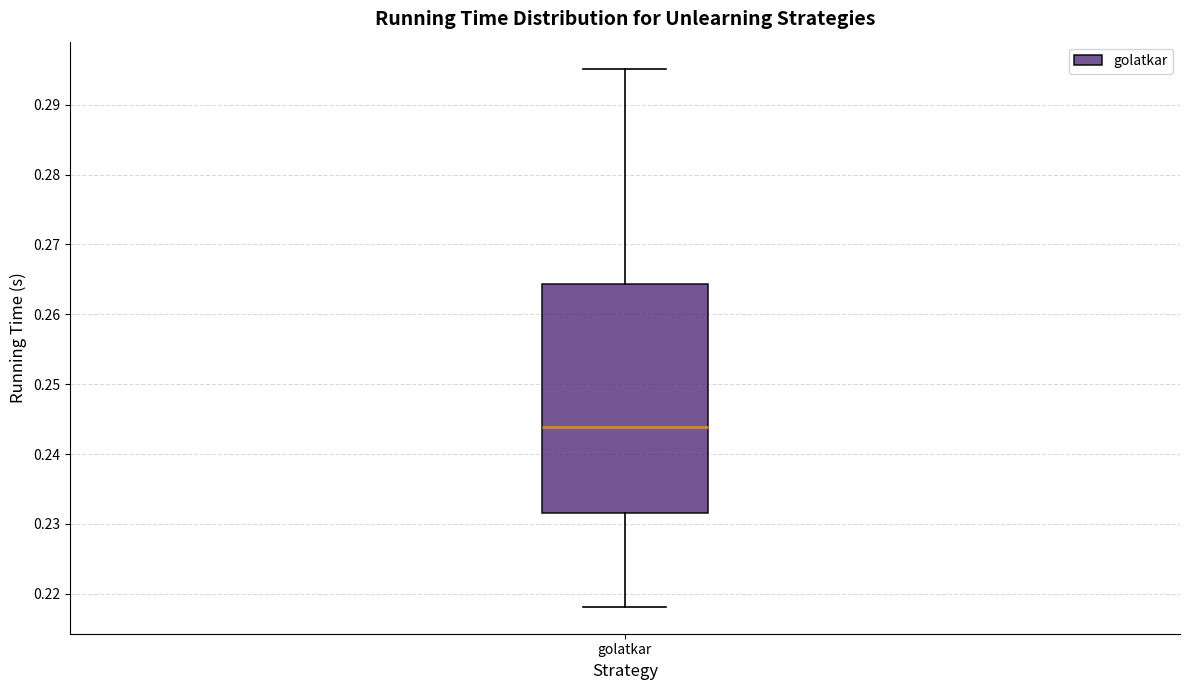

Transcribe this box plot: give where the median line is, the range the box spans, and where the two whiskers end, as read against the y-axis. The values are not printed on the chart, so give them approximately, as read against the axis.

median 0.244, box 0.232 to 0.264, whiskers 0.218 to 0.295